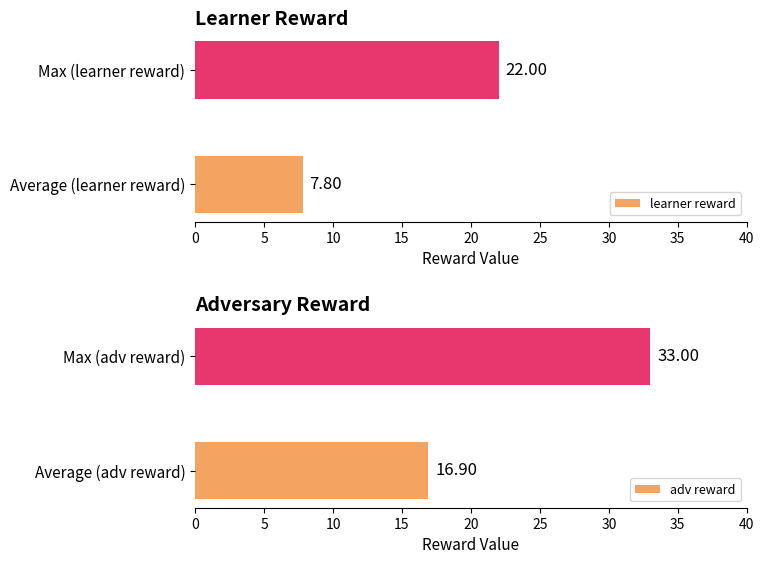

What is the maximum value shown in the chart?

33.0